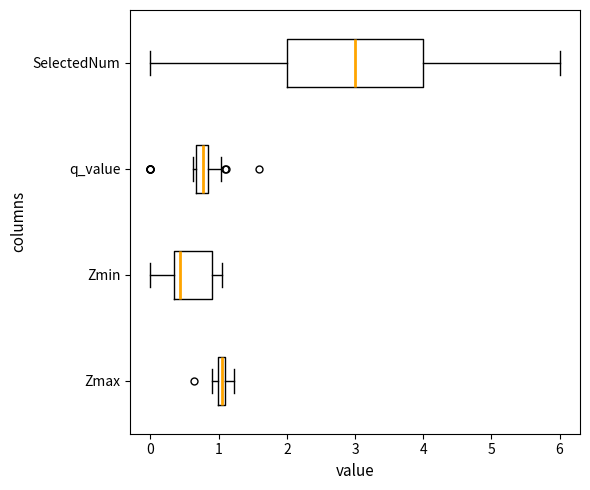

Comparing the boxes themselves (not the whiskers), which one is the widest?

SelectedNum